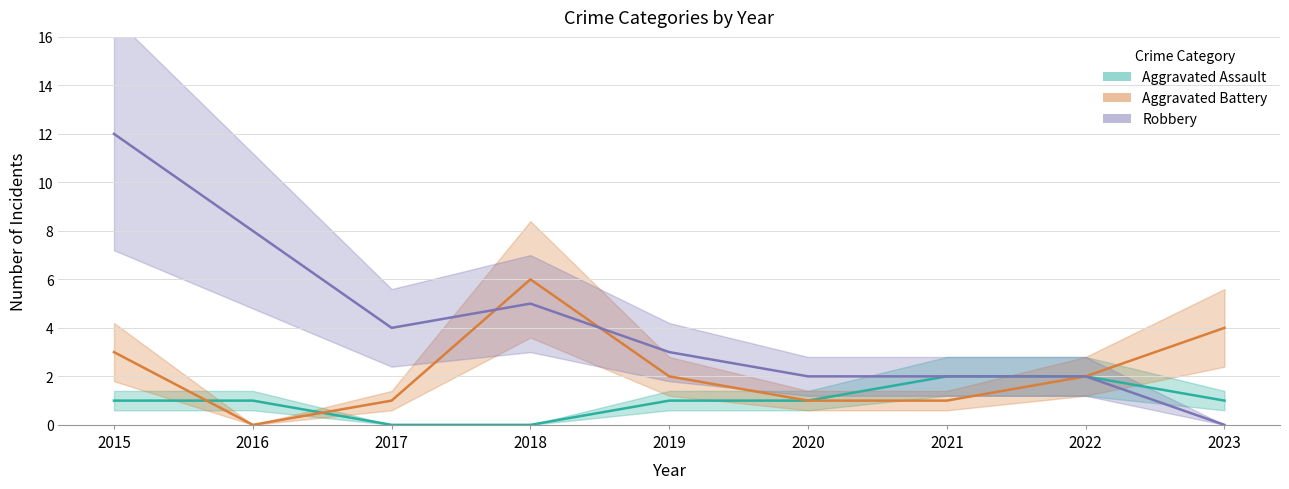

Which series has the largest range (max minus min)?

Robbery